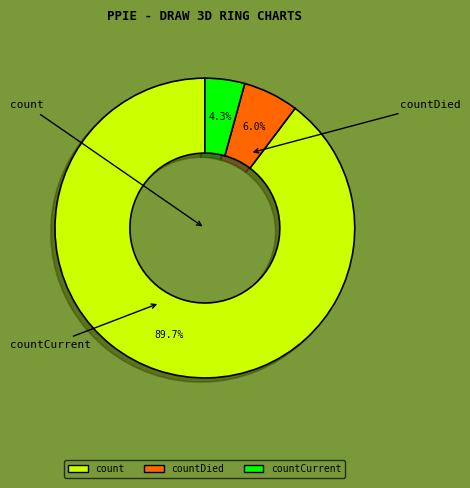

What is the largest slice in the pie chart?

count